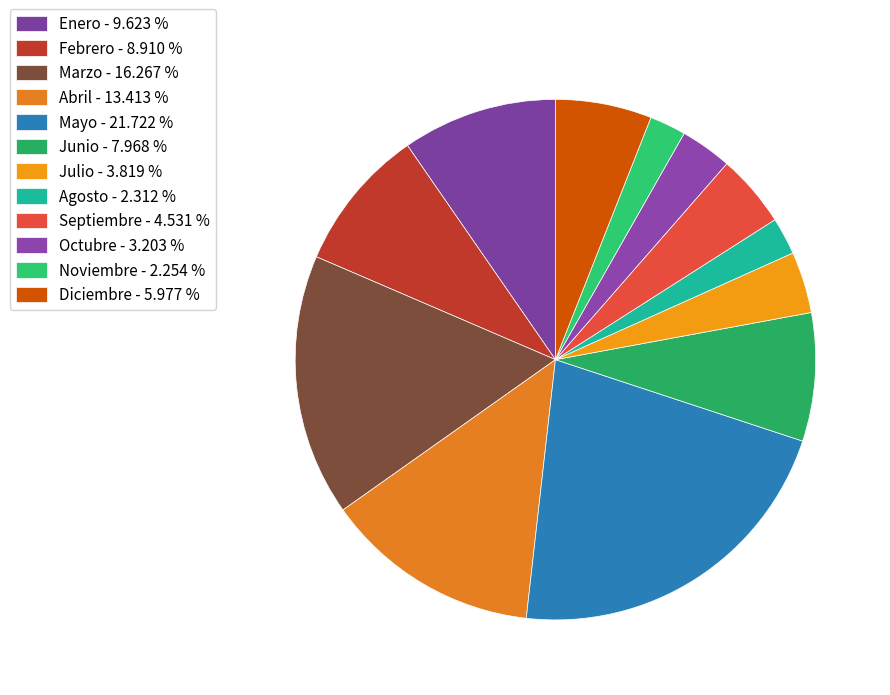

Which has a higher value, Diciembre or Febrero?

Febrero